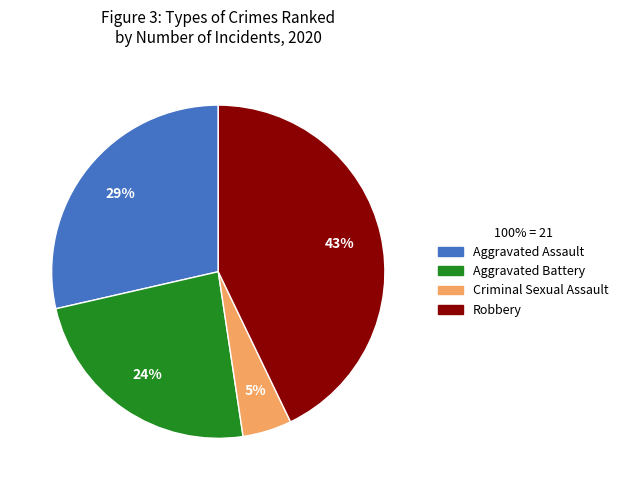

To the nearest percent, what is the average slice percentage?

25%